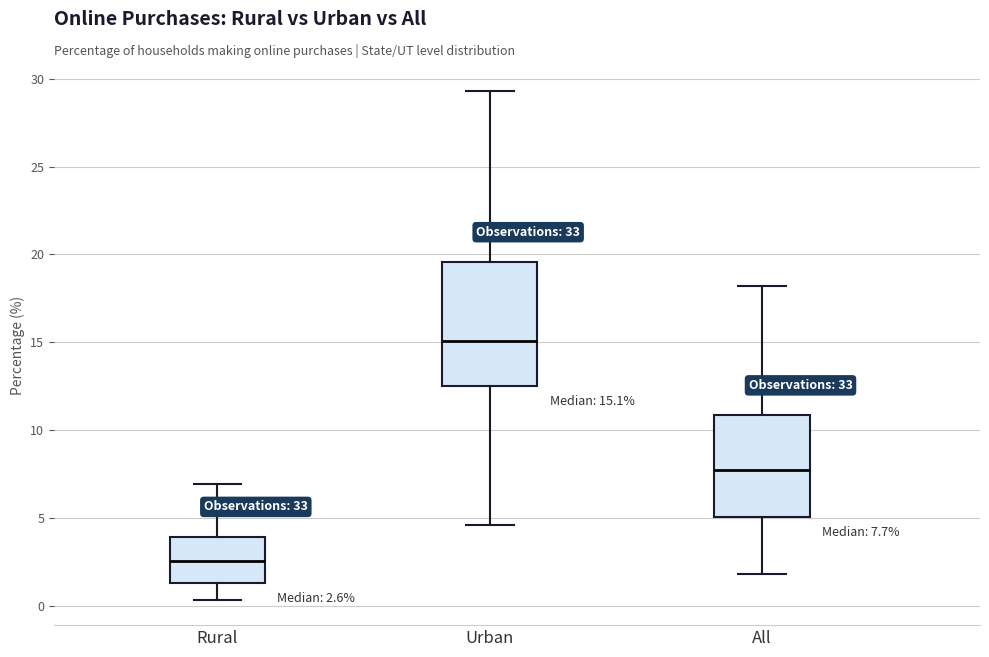

Which box is the tallest, from its lower edge to its upper edge?

Urban